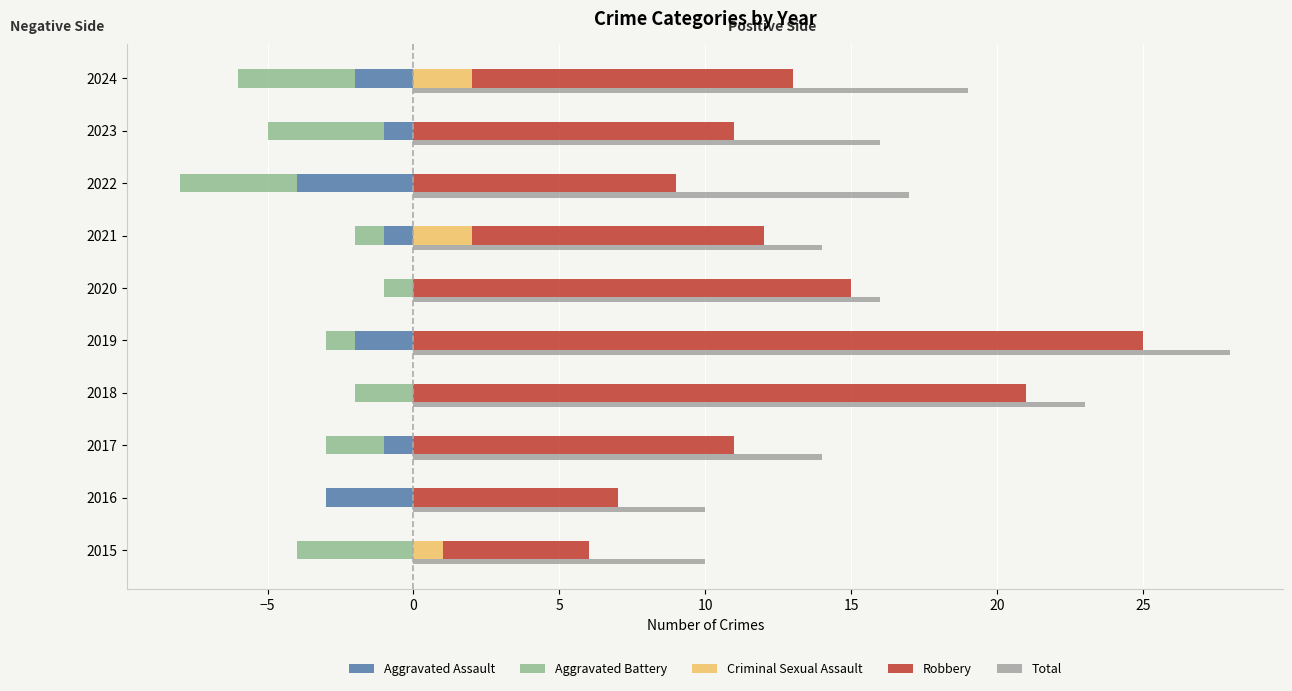

Between 2017 and 2021, which series saw the biggest shift?

Criminal Sexual Assault